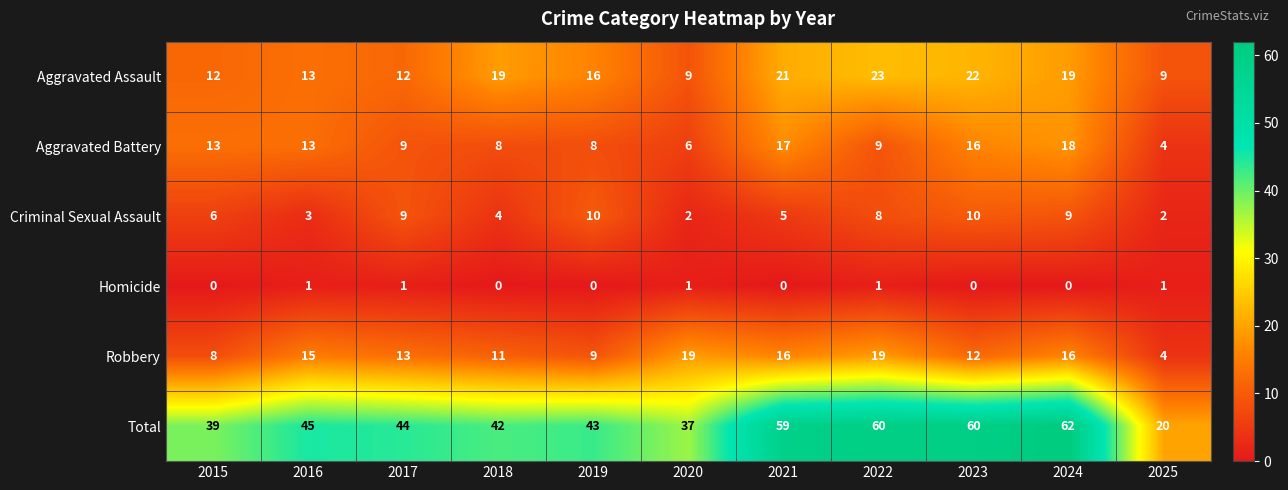

True or false: Robbery has a value of 16 at 2024.

True